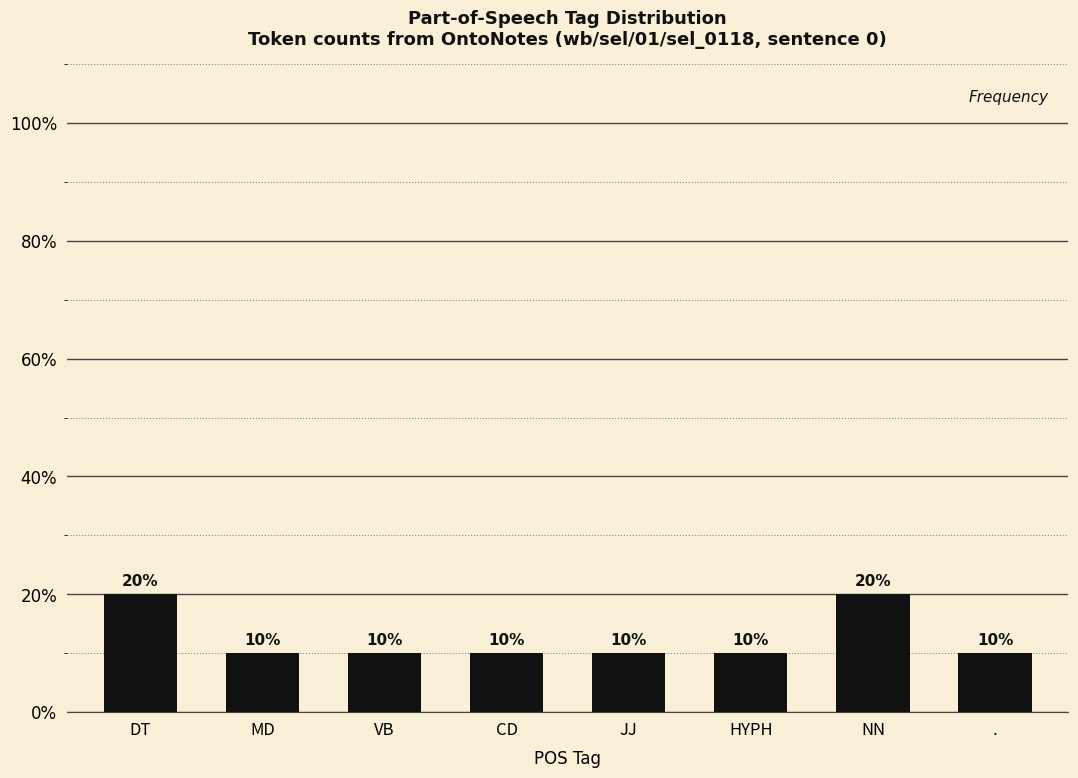

Are the bars horizontal?

No